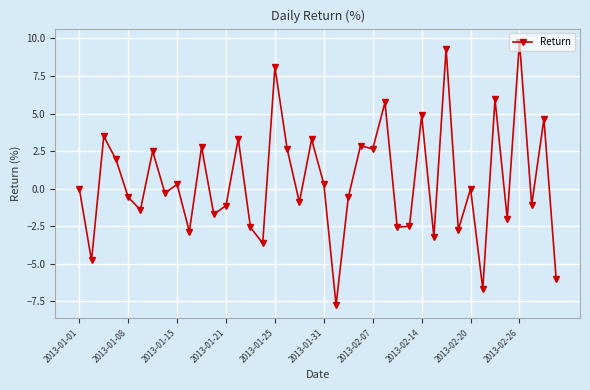

What is the greatest value displayed?

9.8